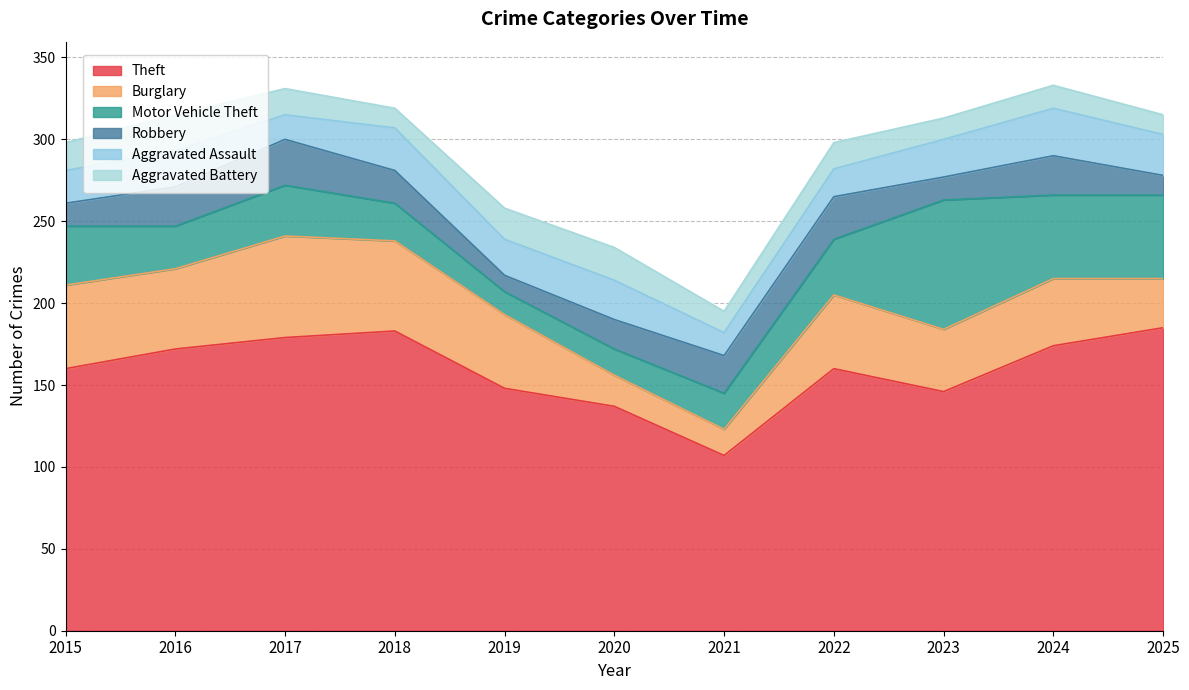

At 2024, list the series in order from largest to smallest.

Theft, Motor Vehicle Theft, Burglary, Aggravated Assault, Robbery, Aggravated Battery